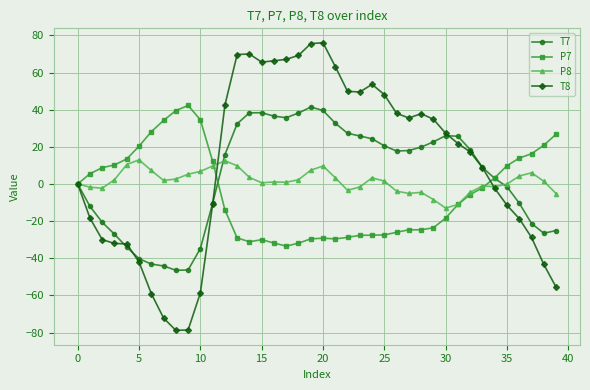

Which series ends up on top after the final intersection of P7 and T7?

P7